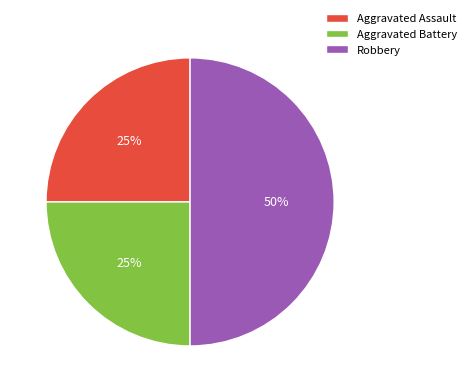

Approximately how many times larger is the value at Aggravated Battery compared to Aggravated Assault?

1.0